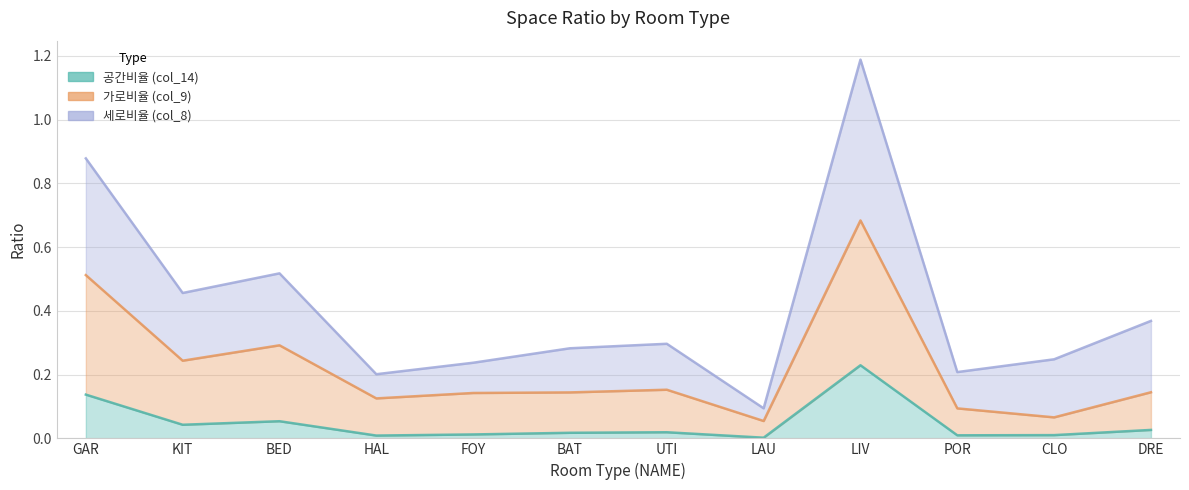

True or false: 공간비율 (col_14) and 가로비율 (col_9) intersect in this chart.

False